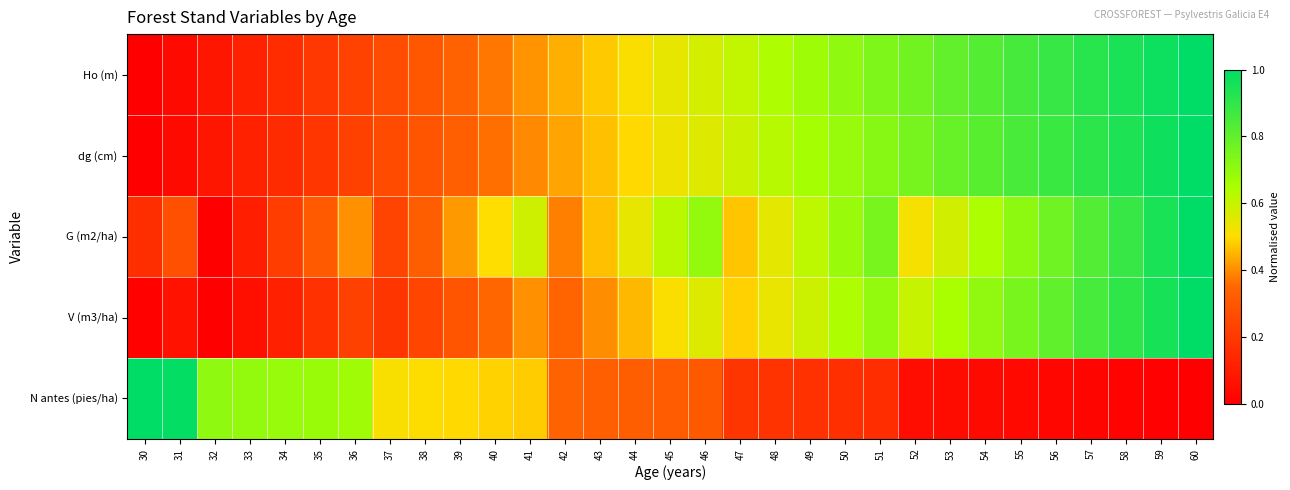

What is the maximum value shown in the chart?

1.0